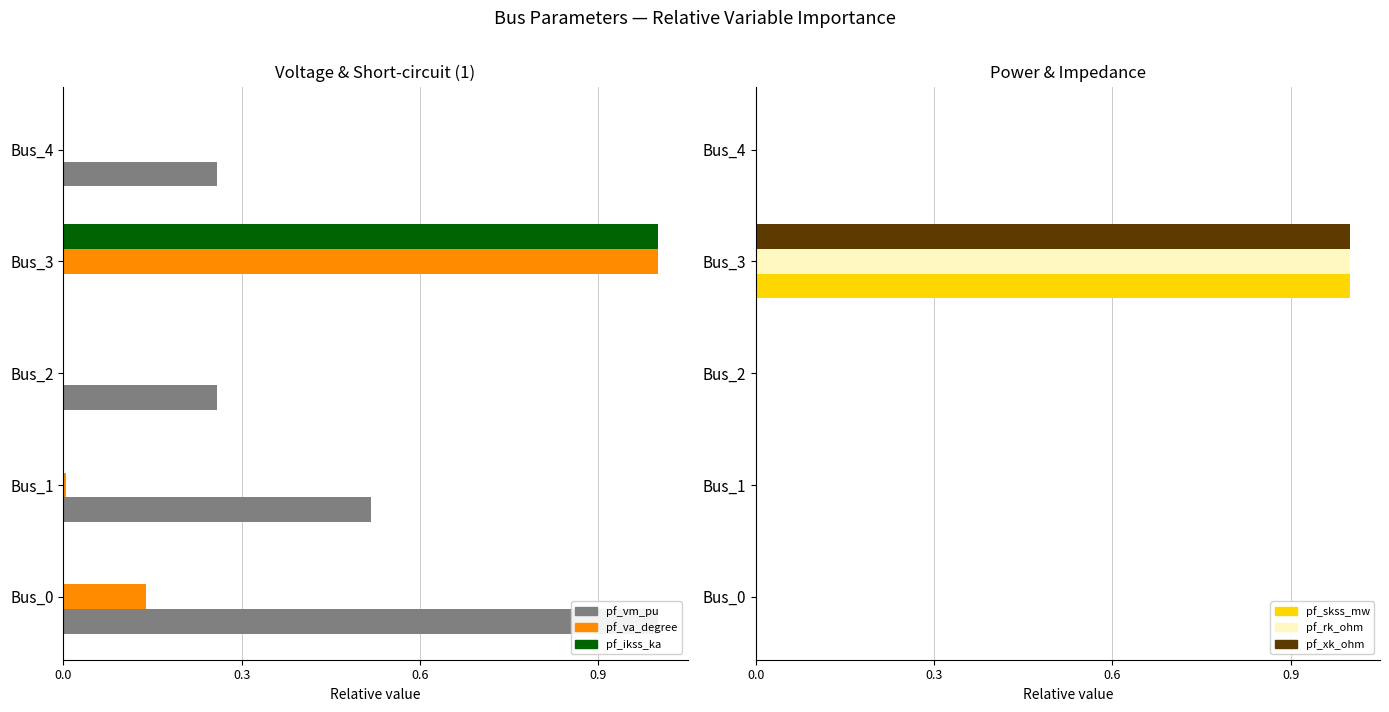

How many bars are there in total?

30